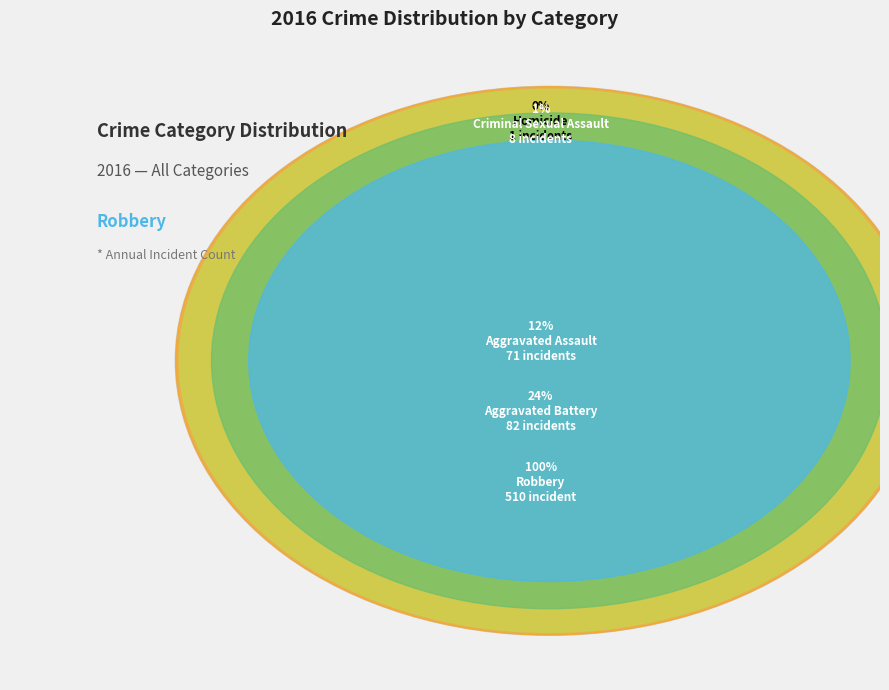

To the nearest percent, what portion does Aggravated Assault represent?

11%